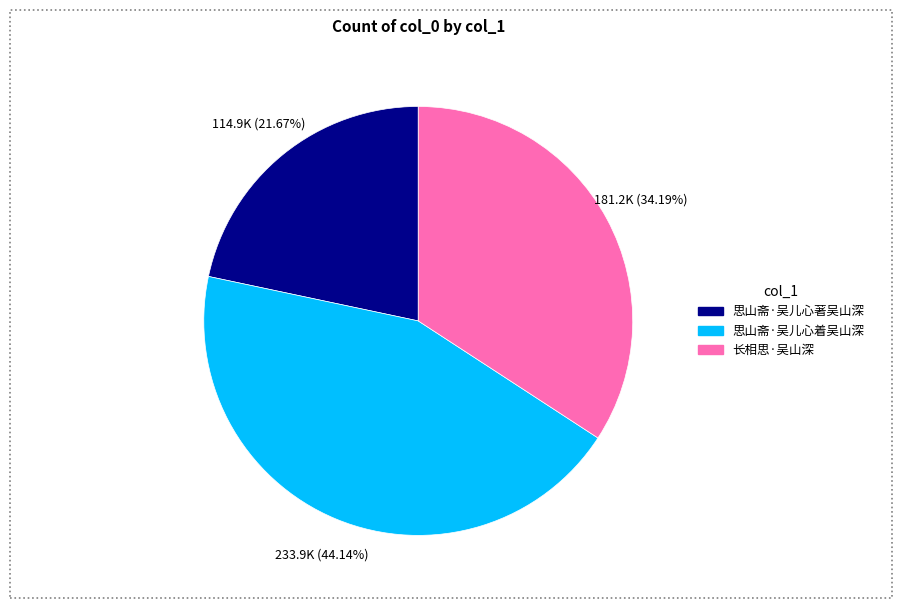

Combined, do 思山斋·吴儿心着吴山深 and 思山斋·吴儿心著吴山深 account for over 50%?

Yes